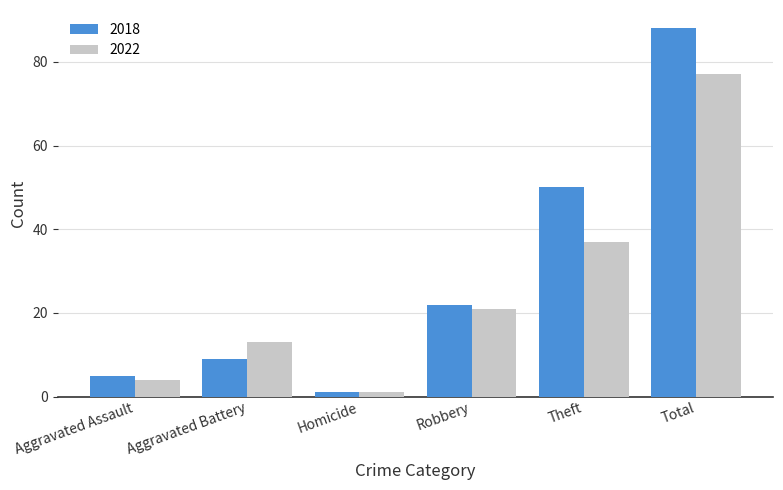

Reading left to right, extract all data points from this chart.

2018: 5	9	1	22	50	88
2022: 4	13	1	21	37	77